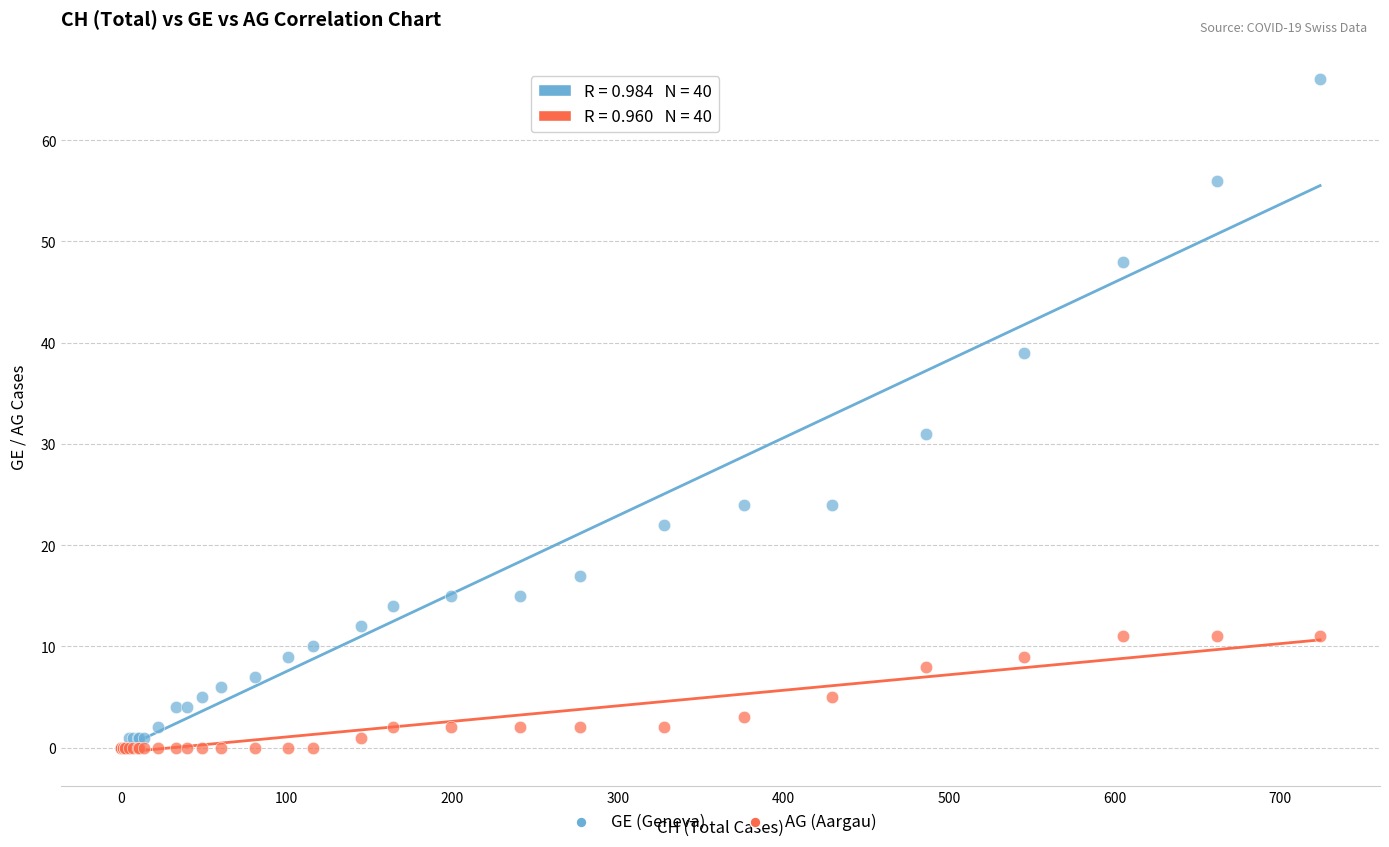

What are all the series names shown in the legend?

GE (Geneva), AG (Aargau)